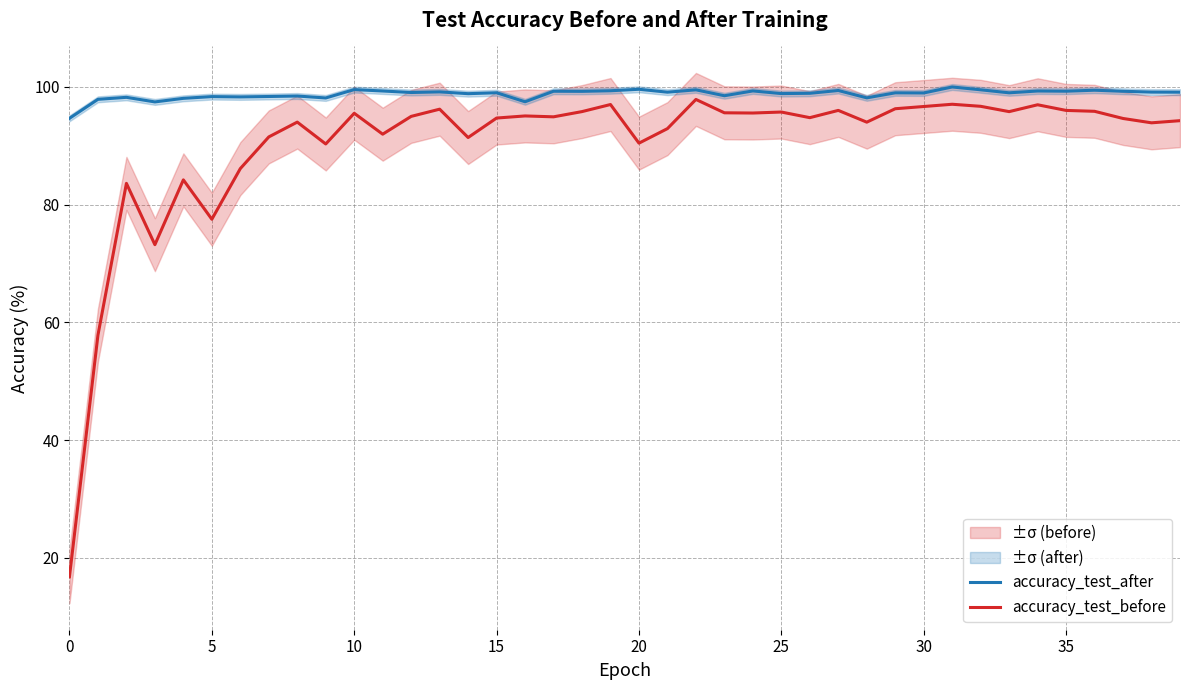

The value of accuracy_test_before at 5 is 77.5. True or false?

True